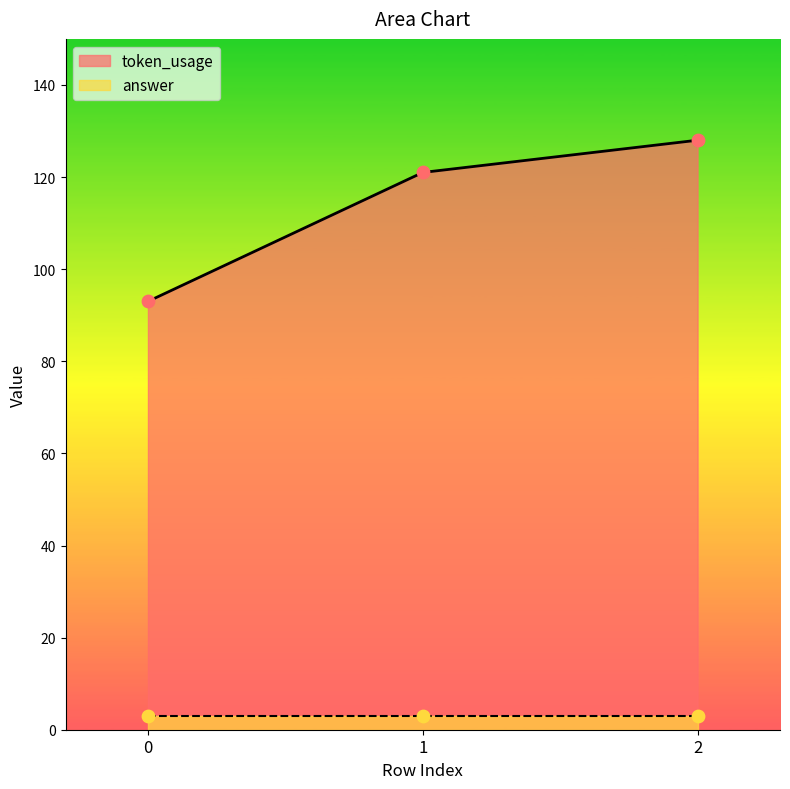

Between 2 and 1, which is larger?

2